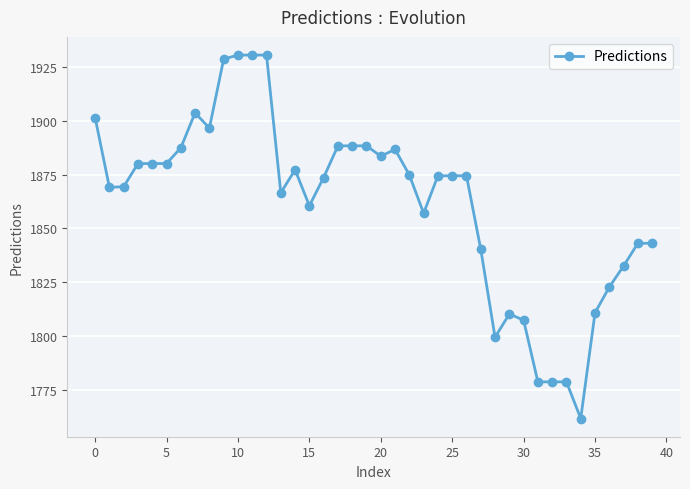

What is the average value?

1861.6